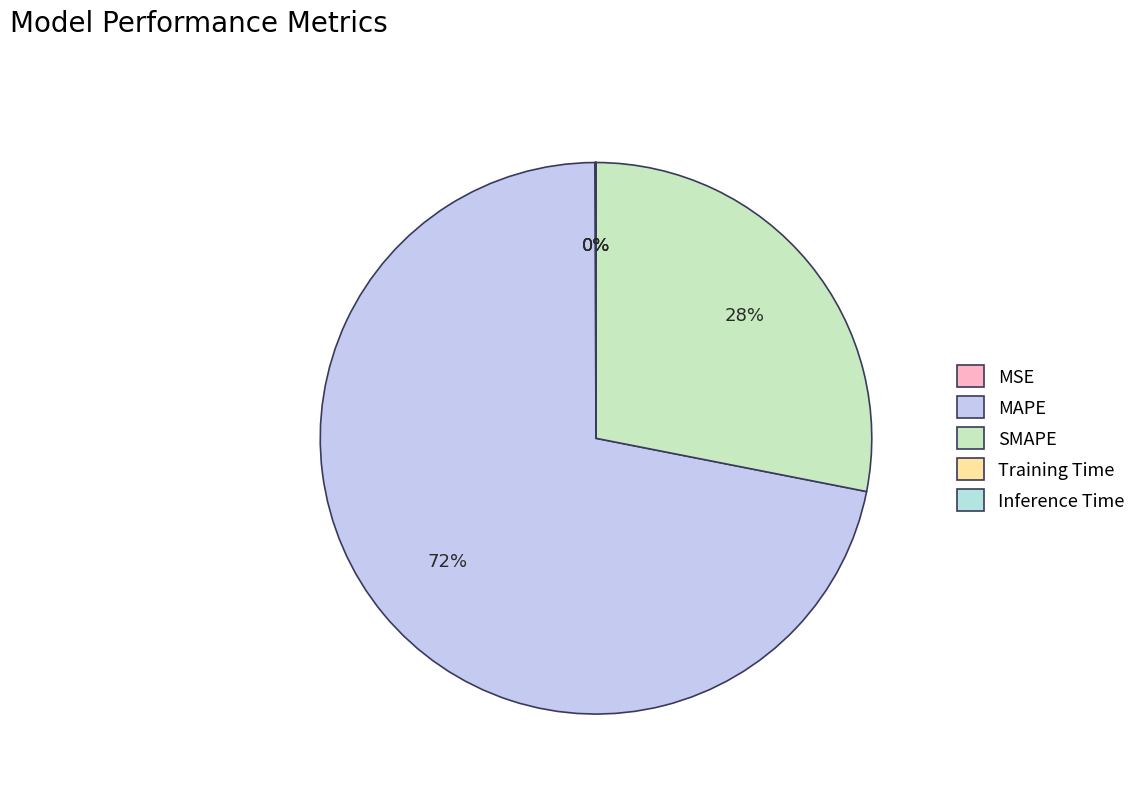

Count the number of slices in the pie.

5